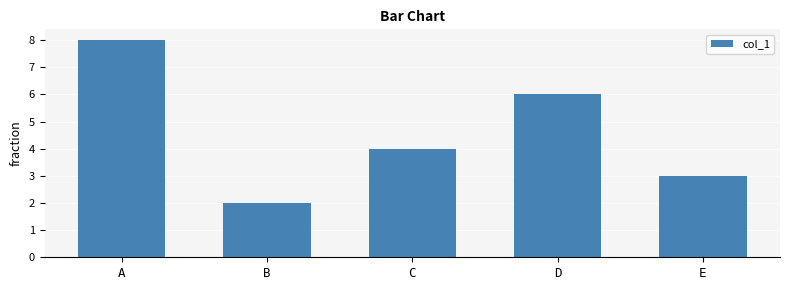

What is the difference between the second highest and minimum values?

4